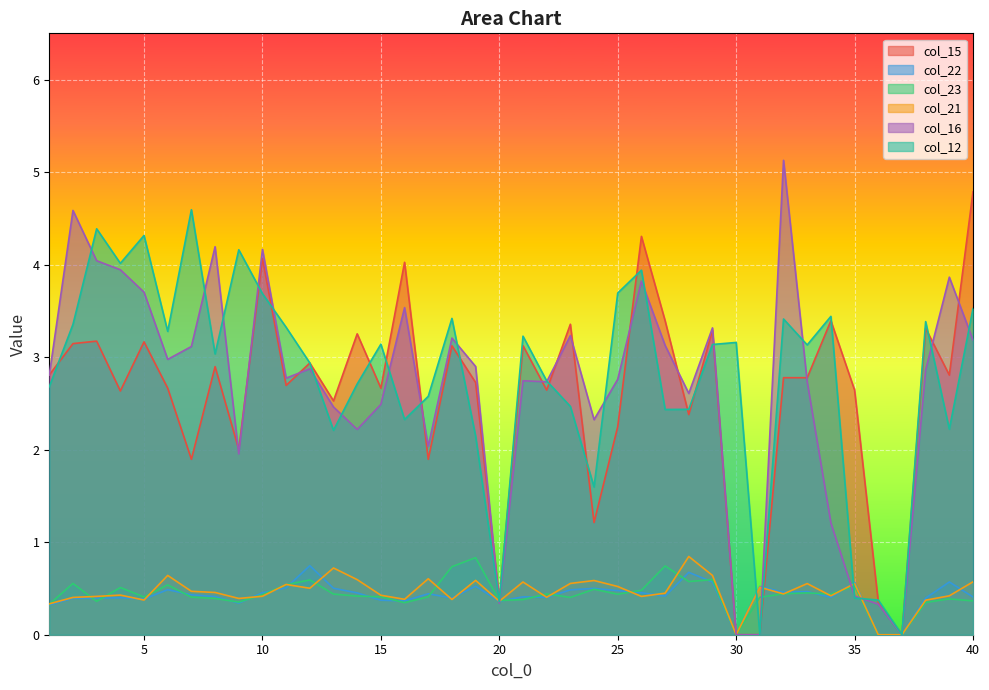

Does the chart display data point markers on the line(s)?

No